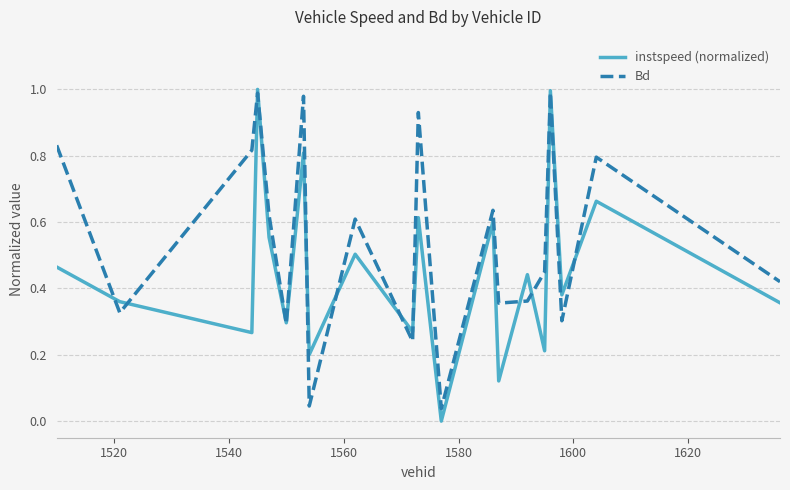

Rank the series by their average value, from highest to lowest.

Bd, instspeed (normalized)